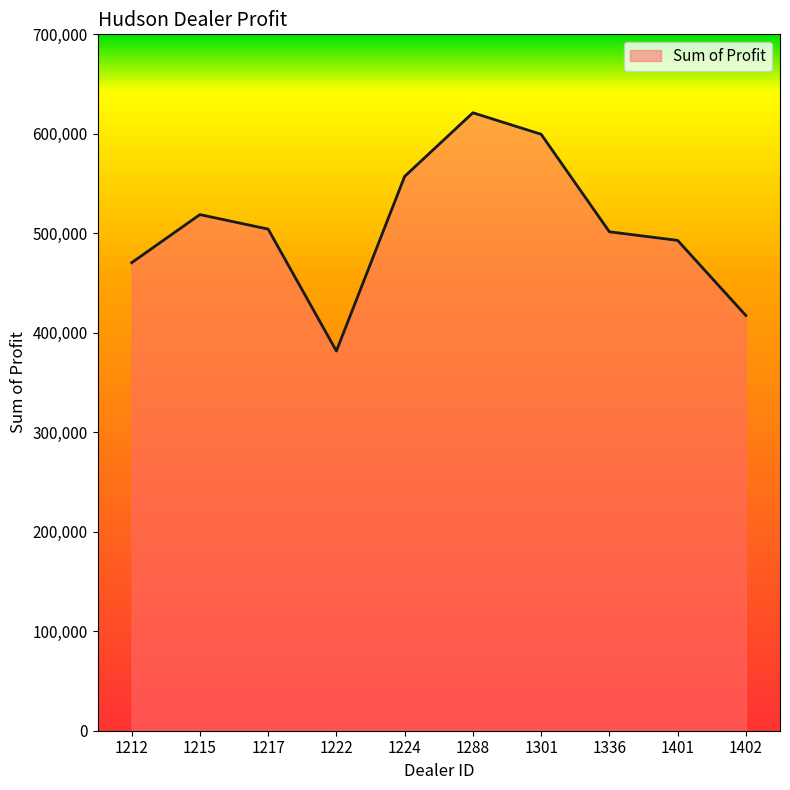

Approximately how many times larger is the value at 1215 compared to 1222?

1.4